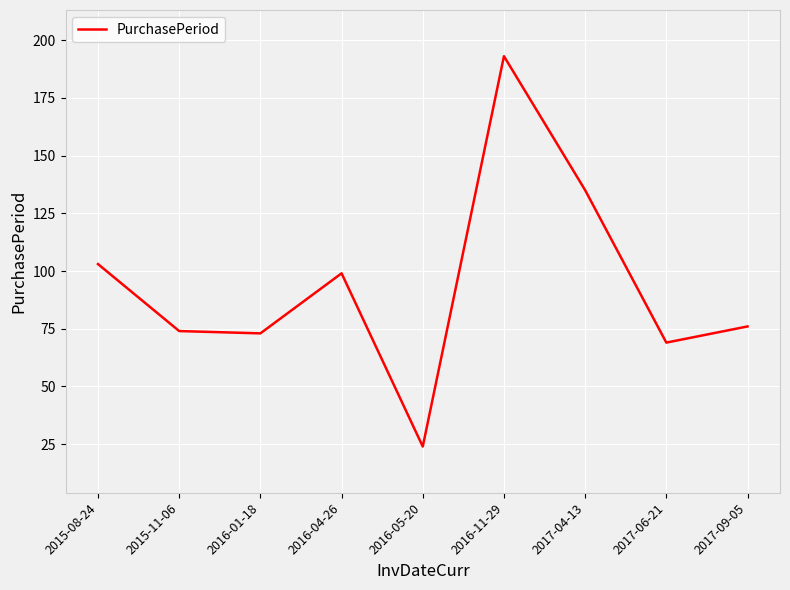

Where does the data first go above 76?

2015-08-24